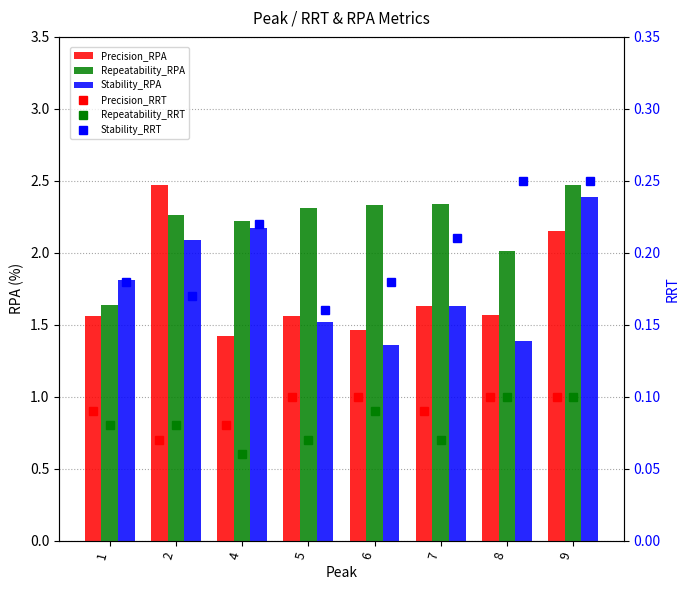

Between 8 and 6, which is larger?

8